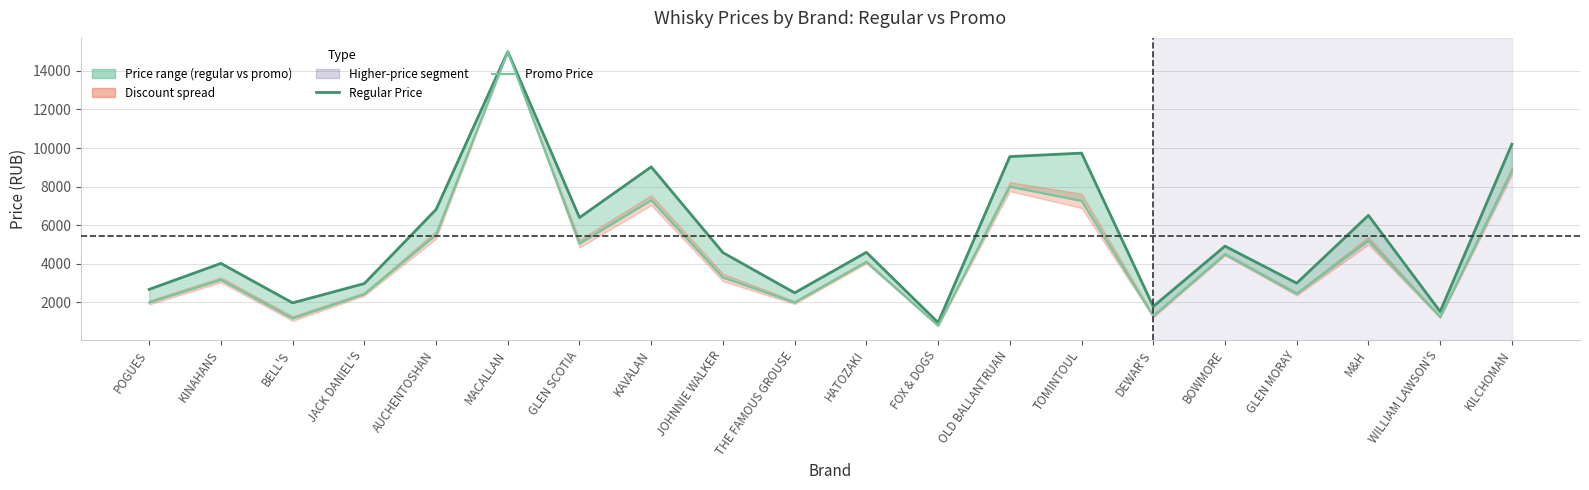

Is the value of Regular Price at HATOZAKI greater than the value of Promo Price at KAVALAN?

No